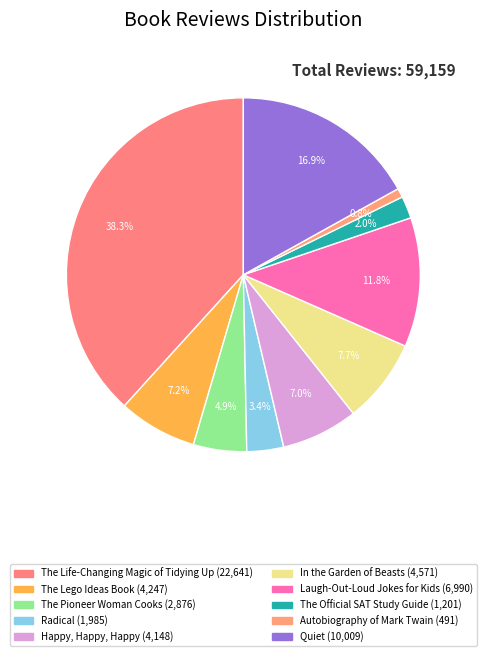

Count the number of slices in the pie.

10